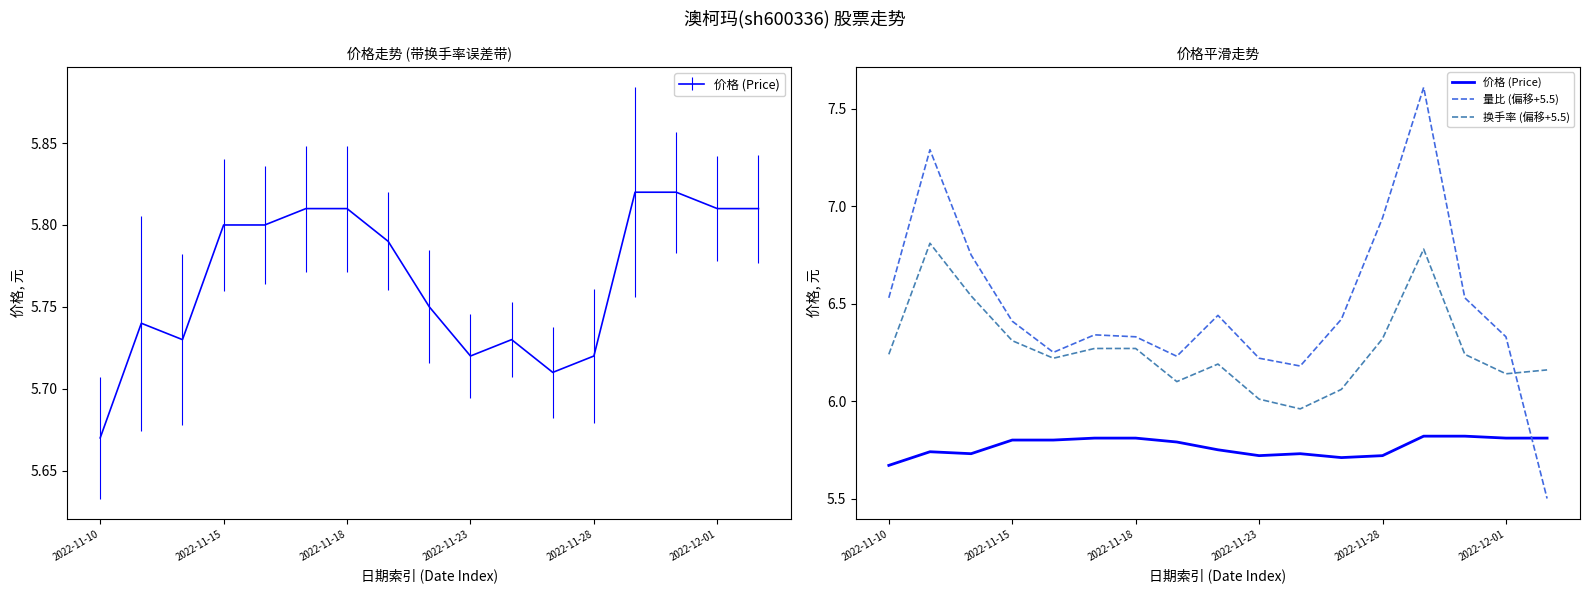

Does the chart have visible grid lines?

No